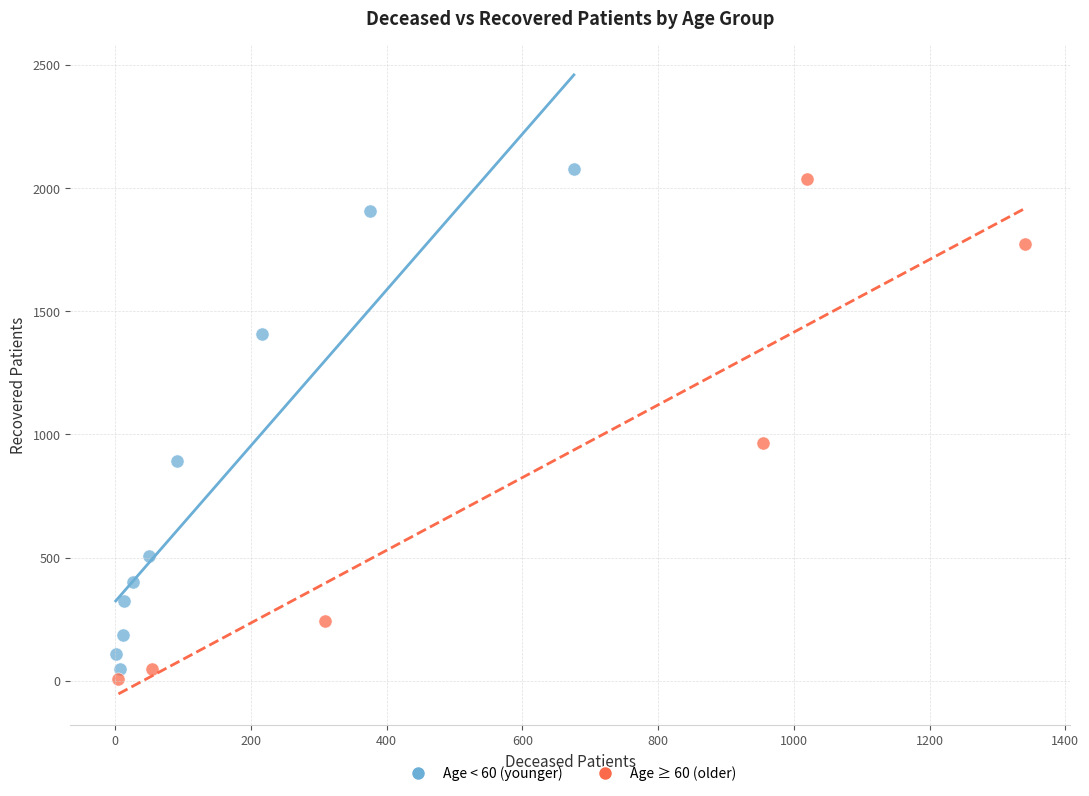

What are all the series names shown in the legend?

Age < 60 (younger), Age ≥ 60 (older)